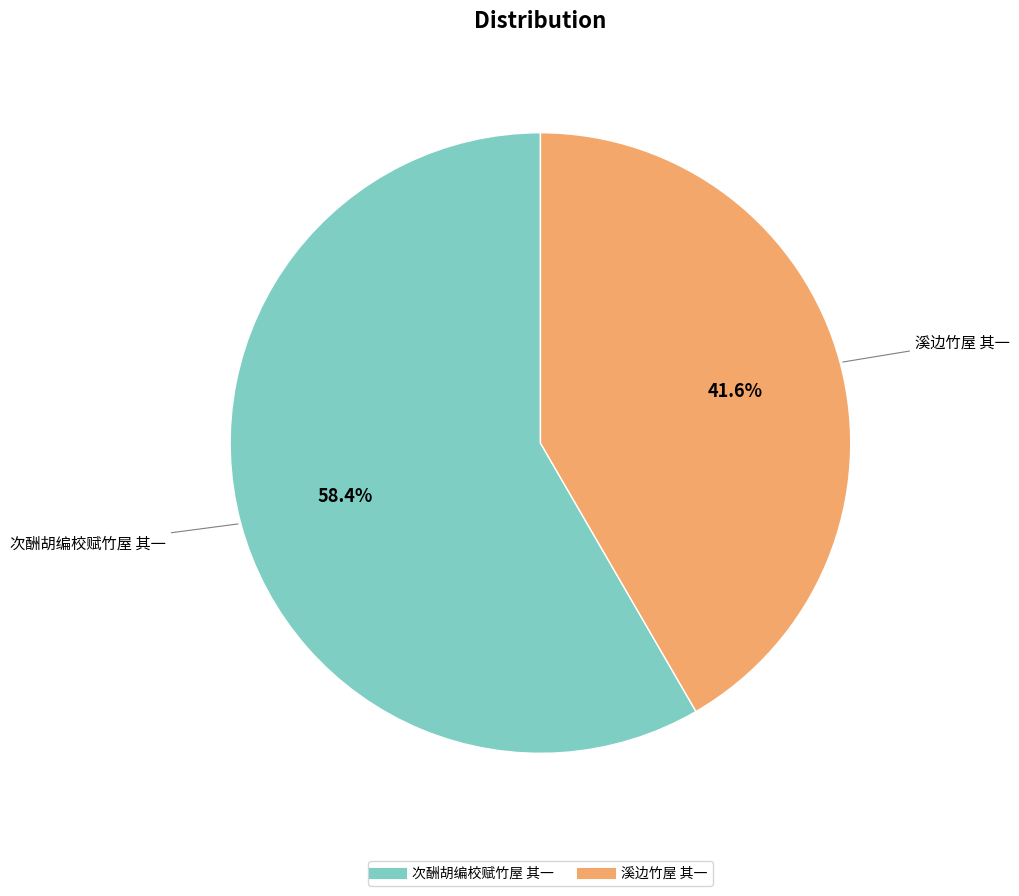

To the nearest percent, what is the average slice percentage?

50%